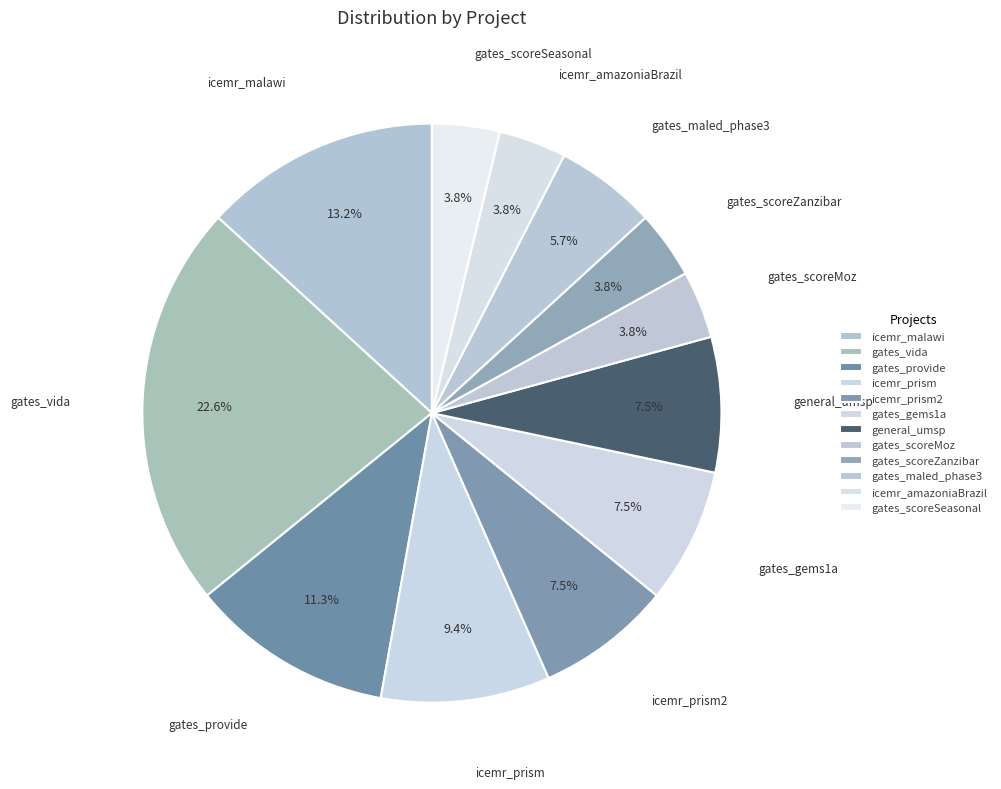

What is the change in value from icemr_malawi to gates_vida?

+5